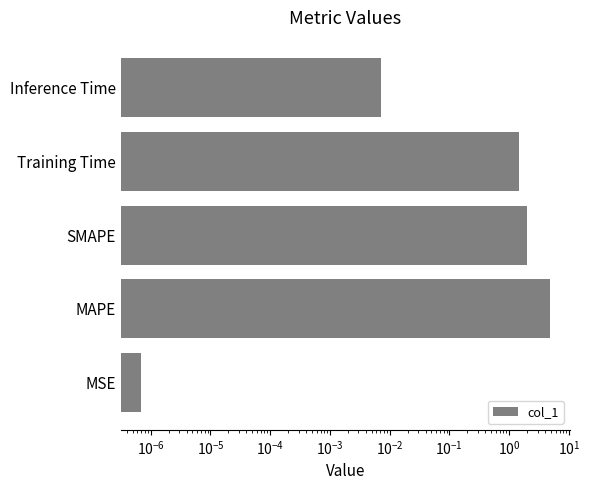

What is the maximum value shown in the chart?

4.8